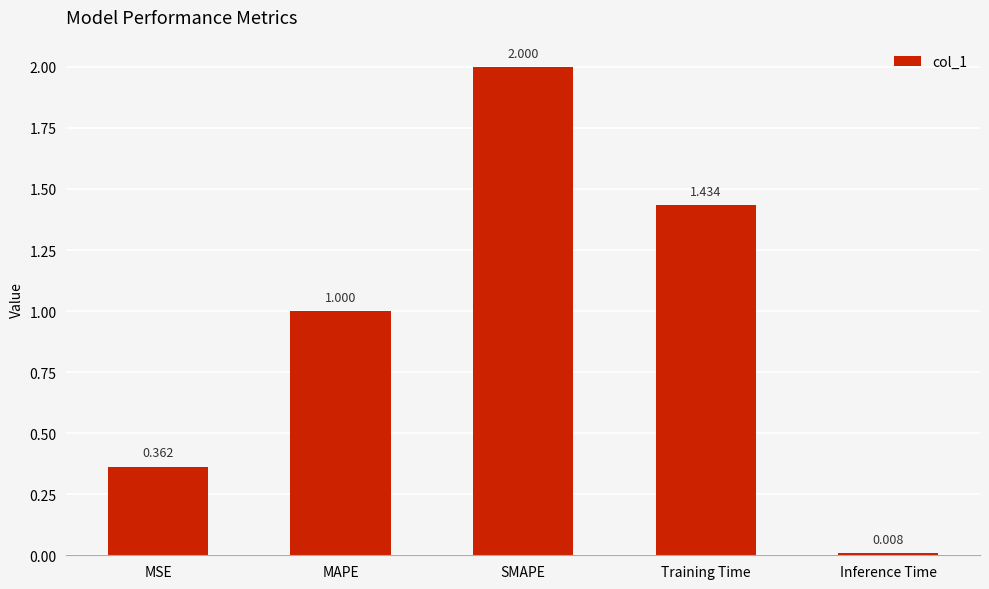

What is the label of the 4th bar from the right?

MAPE